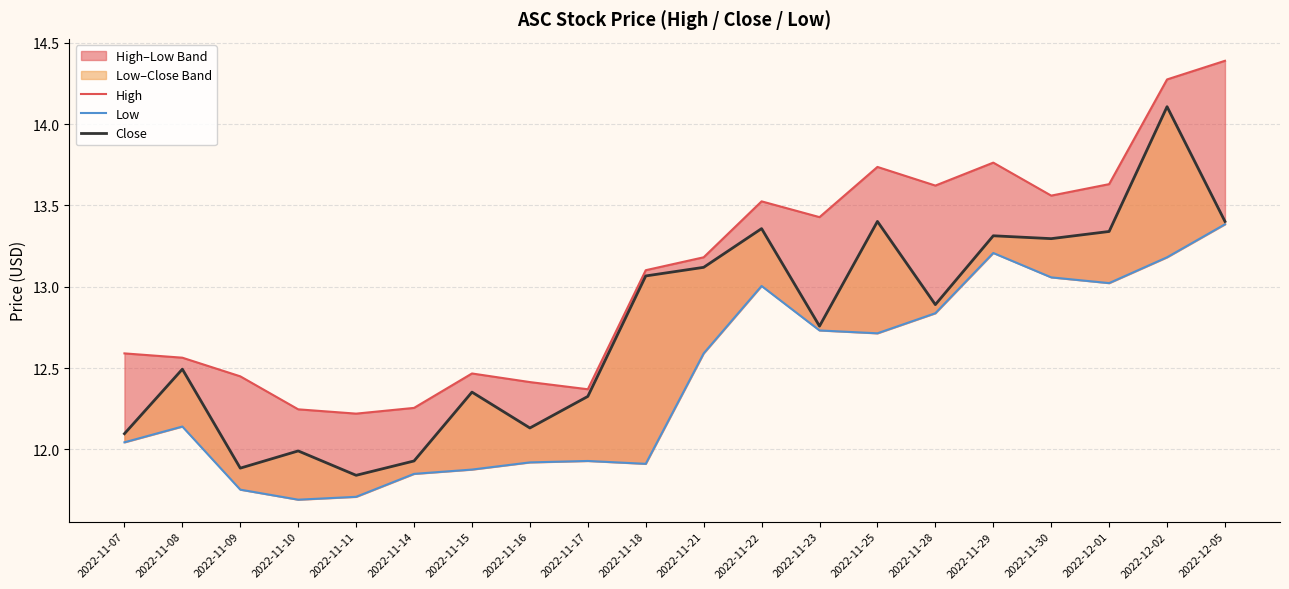

The value of High at 2022-12-01 is 20.1. True or false?

False